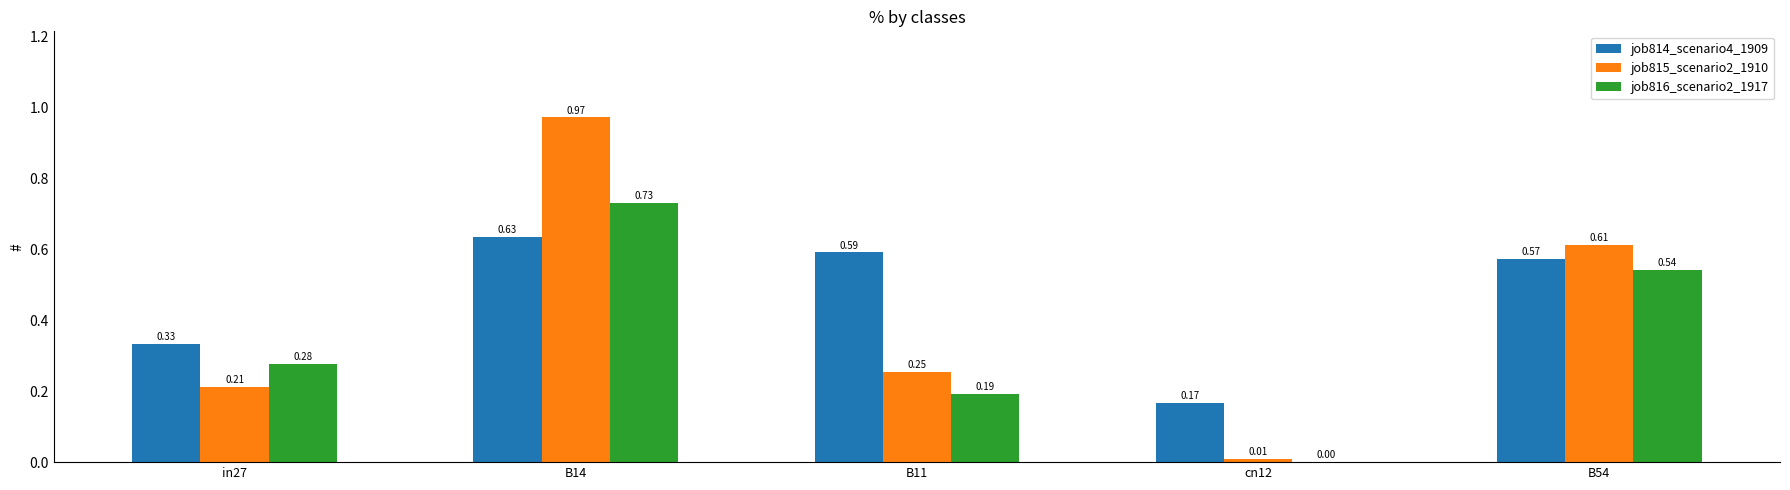

At which category is the sum across all series the highest?

B14